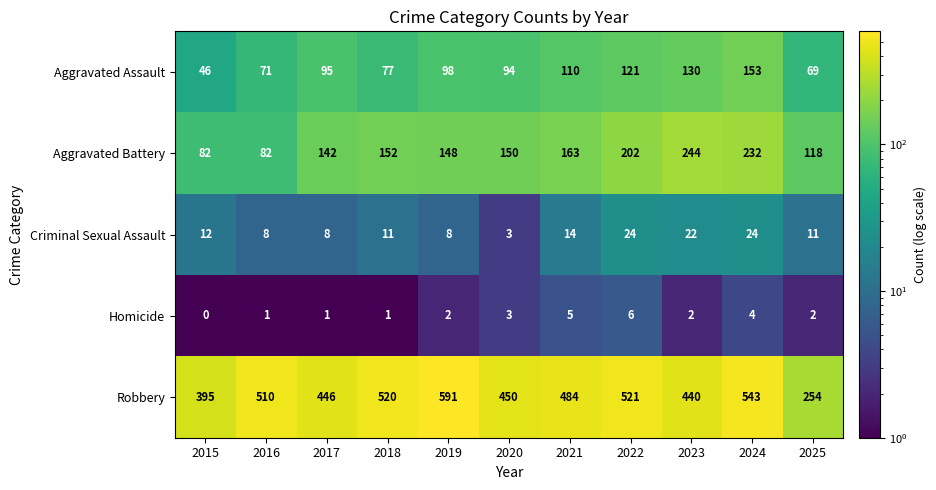

Where does the Criminal Sexual Assault series first go above 11?

2015